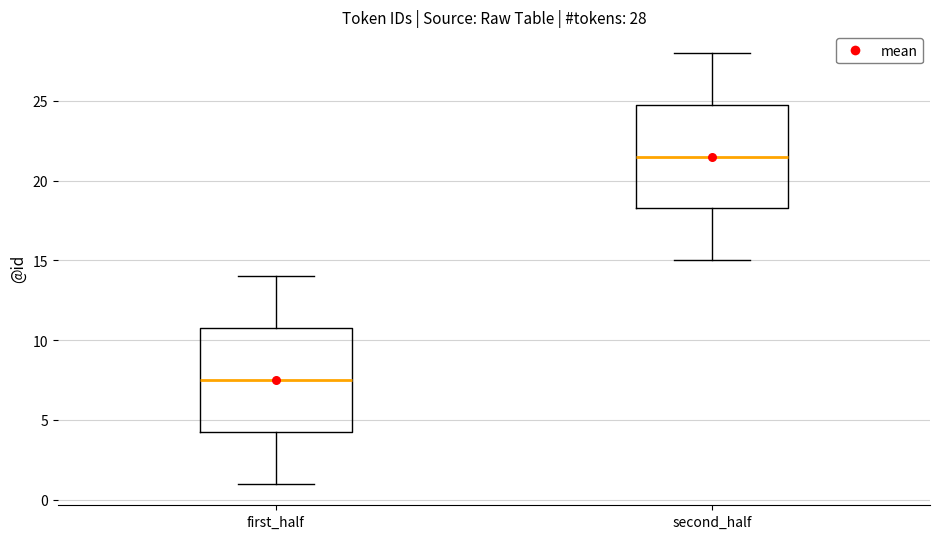

Which box's median line is the lowest?

first_half